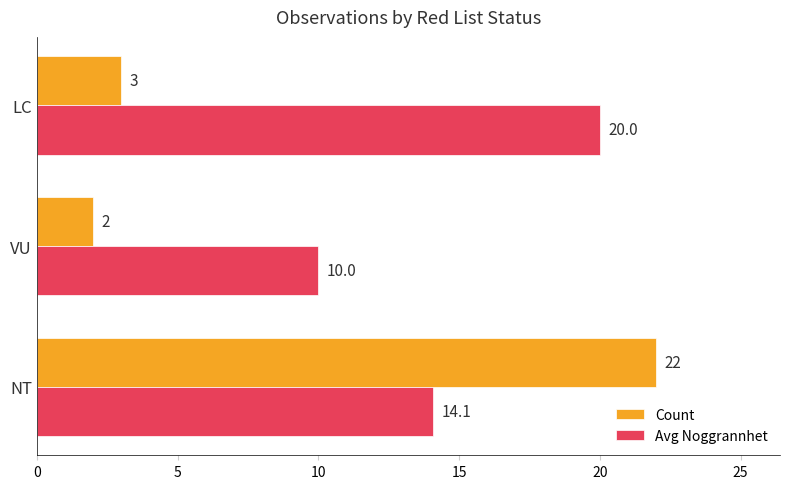

At how many categories does at least one series exceed 5?

3